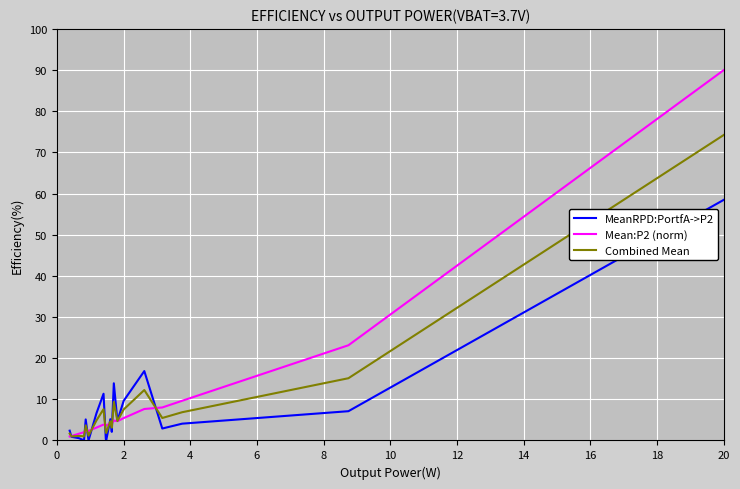

Which series has the widest spread of values?

Mean:P2 (norm)